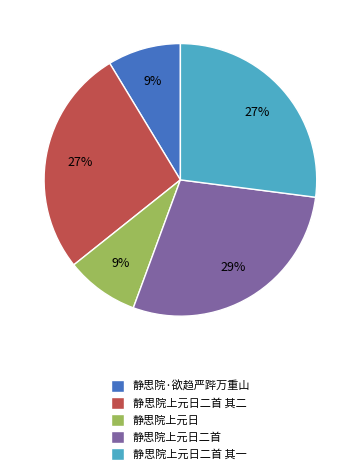

Count the number of slices in the pie.

5